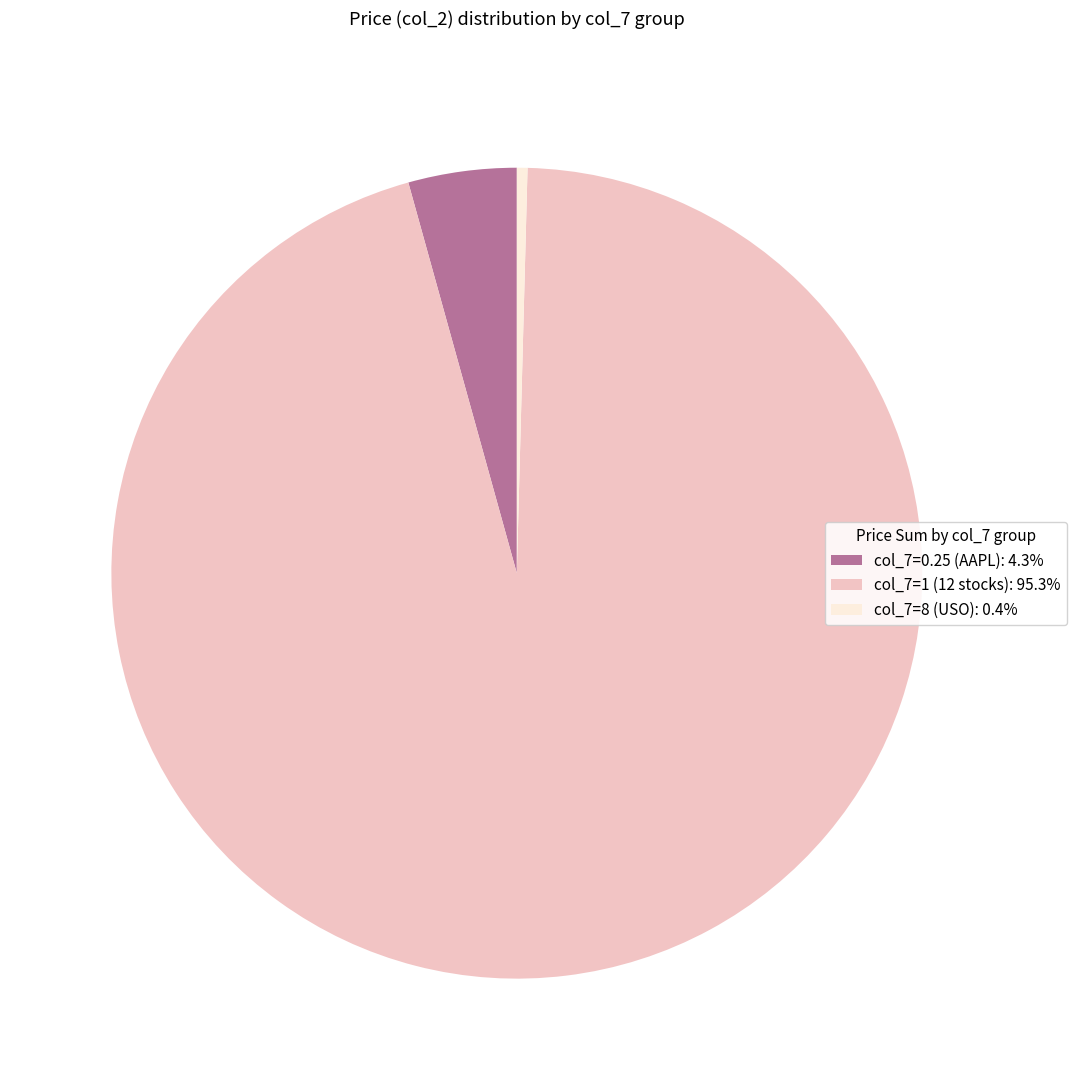

Does col_7=1 (12 stocks): 95.3% represent more than half of the total?

Yes